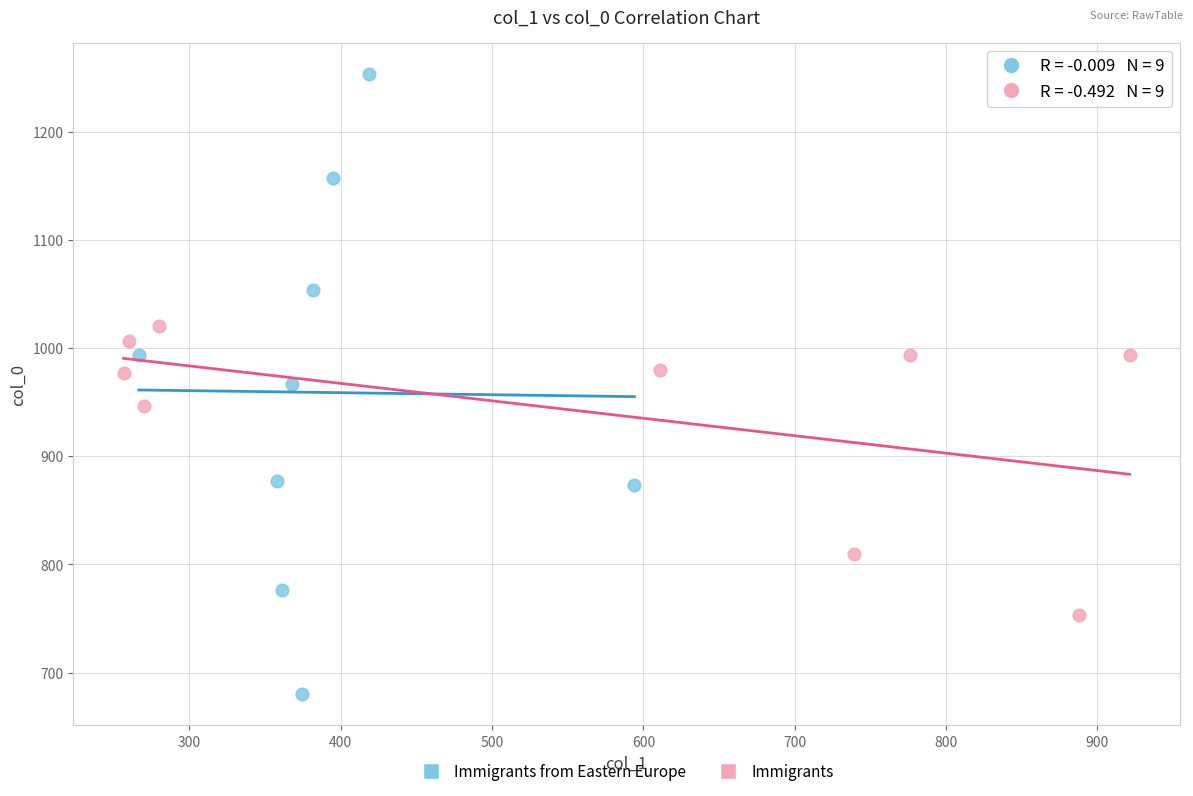

What are all the series names shown in the legend?

Immigrants from Eastern Europe, Immigrants